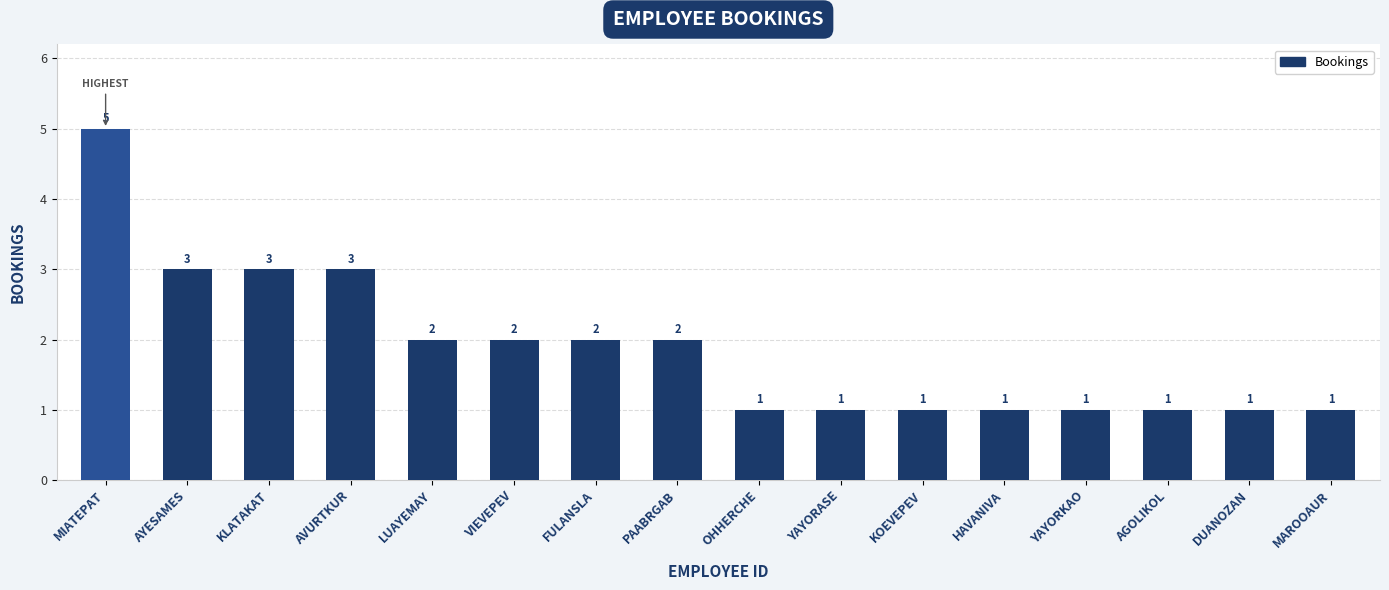

What is the smallest value displayed?

1